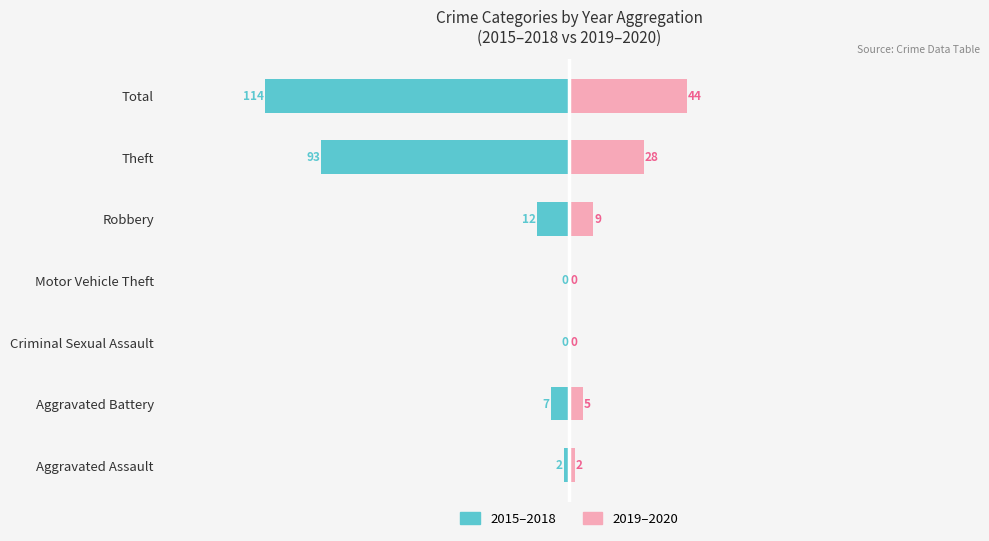

What is the value of the 2015–2018 (Married proxy) bar at the 5th from the left?

-12